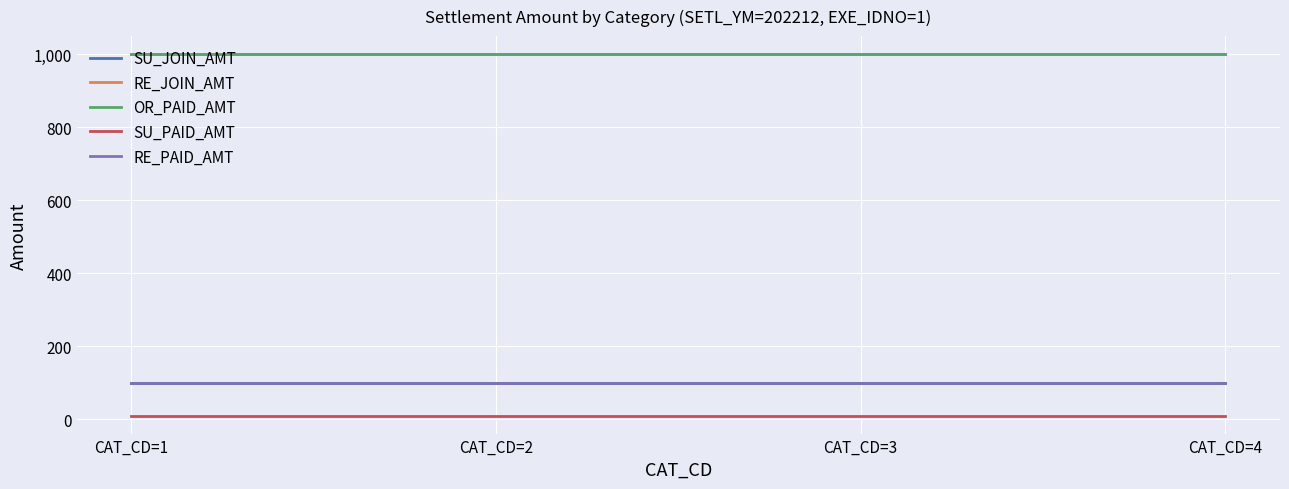

Does the chart have visible grid lines?

Yes